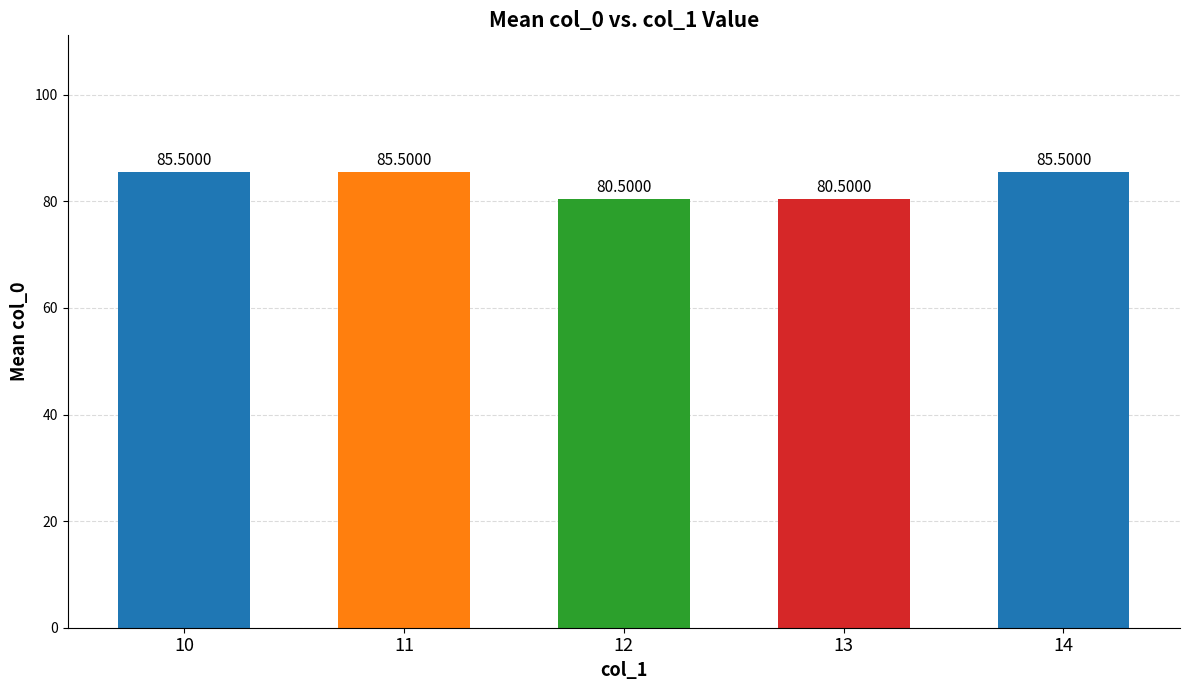

Reading left to right, list all the values displayed in this chart.

85.5	85.5	80.5	80.5	85.5